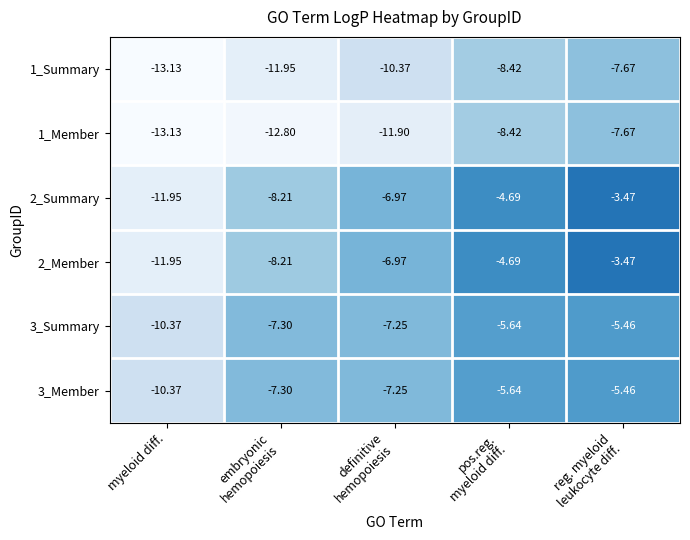

At which category does the chart reach its minimum across all series?

myeloid diff.